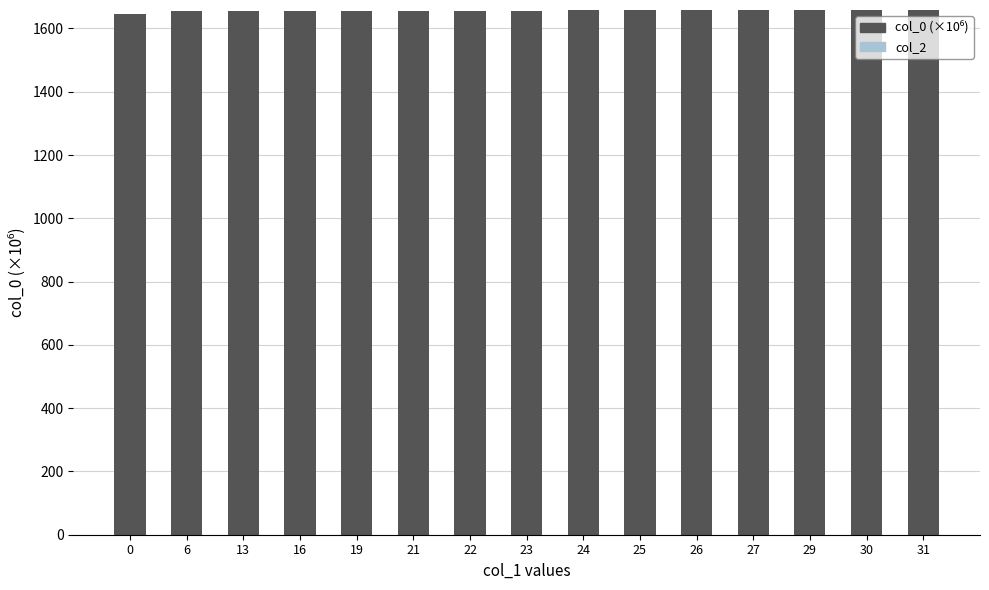

How many values are below 1656?

6